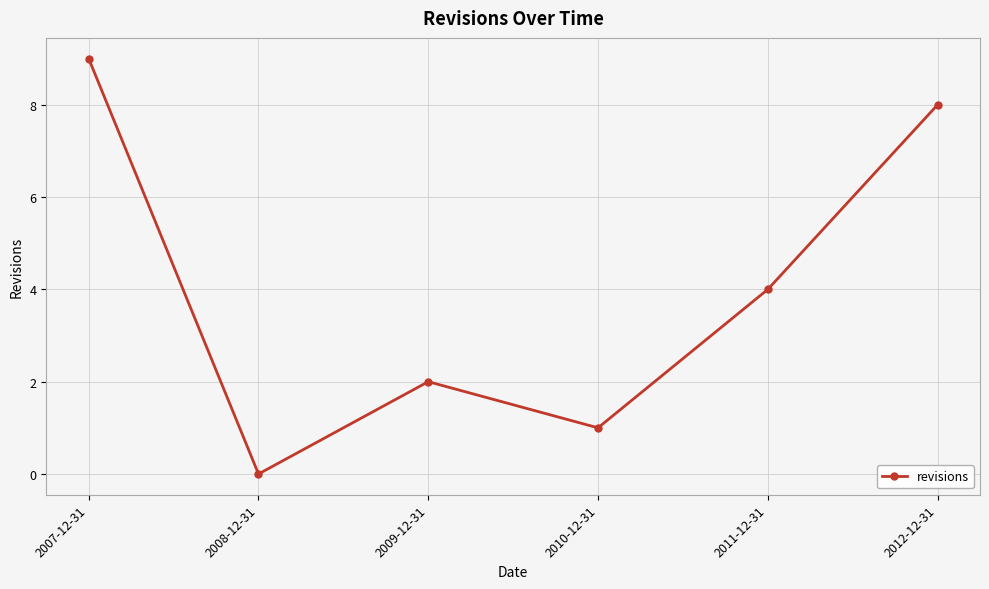

Where is the first local maximum?

2009-12-31